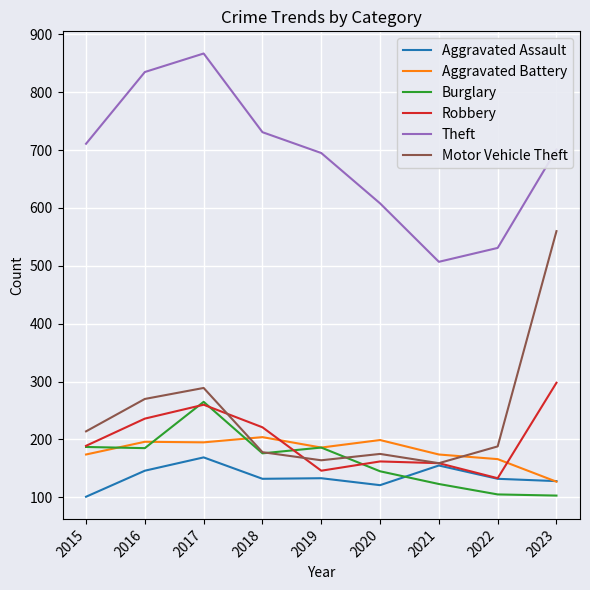

Between 2016 and 2017, which series saw the biggest shift?

Burglary